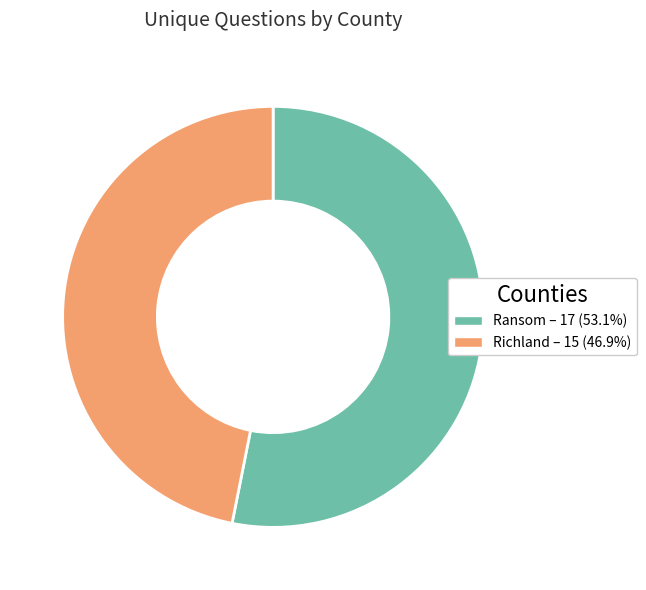

How many slices are in this pie chart?

2